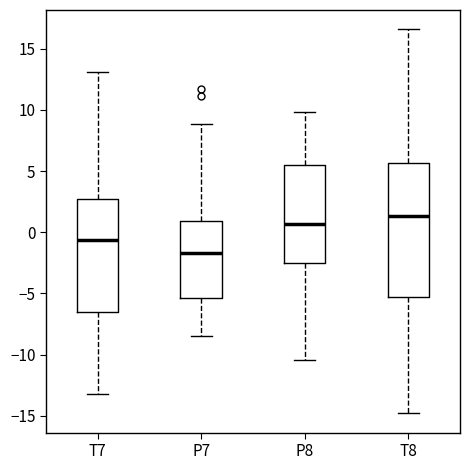

Reading left to right, read every box against the y-axis: the position of its median line, the range the box covers, and the ends of its whiskers. The values are not printed on the chart, so give them approximately, as read against the axis.

T7: median -0.5, box -6.5 to 2.5, whiskers -13.0 to 13.0
P7: median -1.5, box -5.5 to 1.0, whiskers -8.5 to 9.0
P8: median 0.5, box -2.5 to 5.5, whiskers -10.5 to 10.0
T8: median 1.5, box -5.5 to 5.5, whiskers -15.0 to 16.5